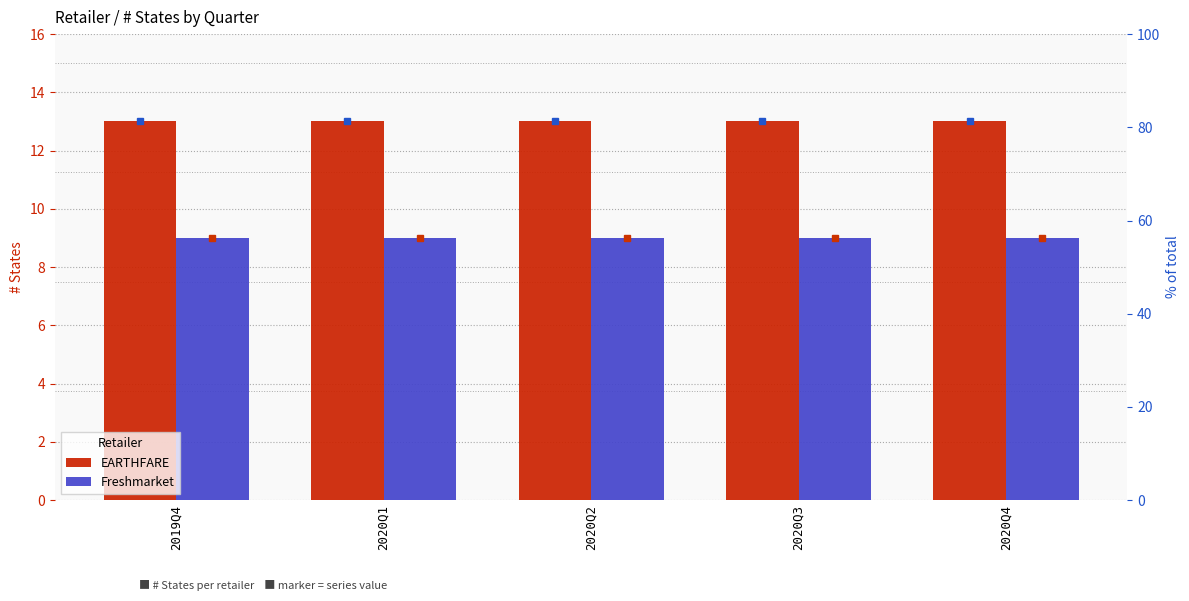

How many groups of bars are there?

5